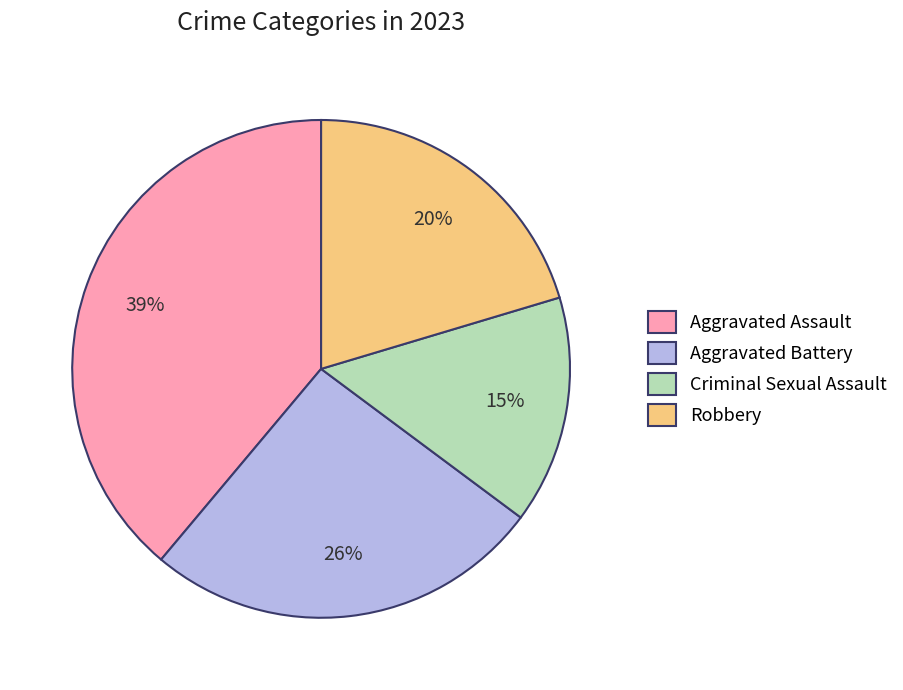

To the nearest percent, what is the difference between the Aggravated Battery and Robbery slice percentages?

6%